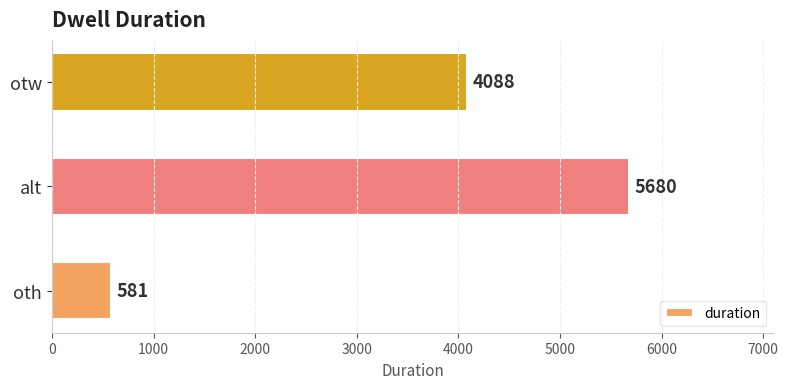

Reading top to bottom, what are all the values shown in this chart?

otw=4088	alt=5680	oth=581